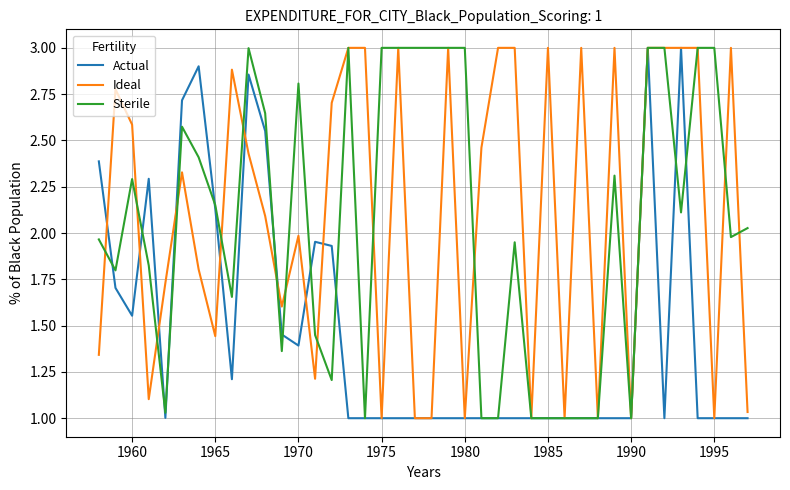

What is the value of the Ideal point at the 31st from the left?

1.0